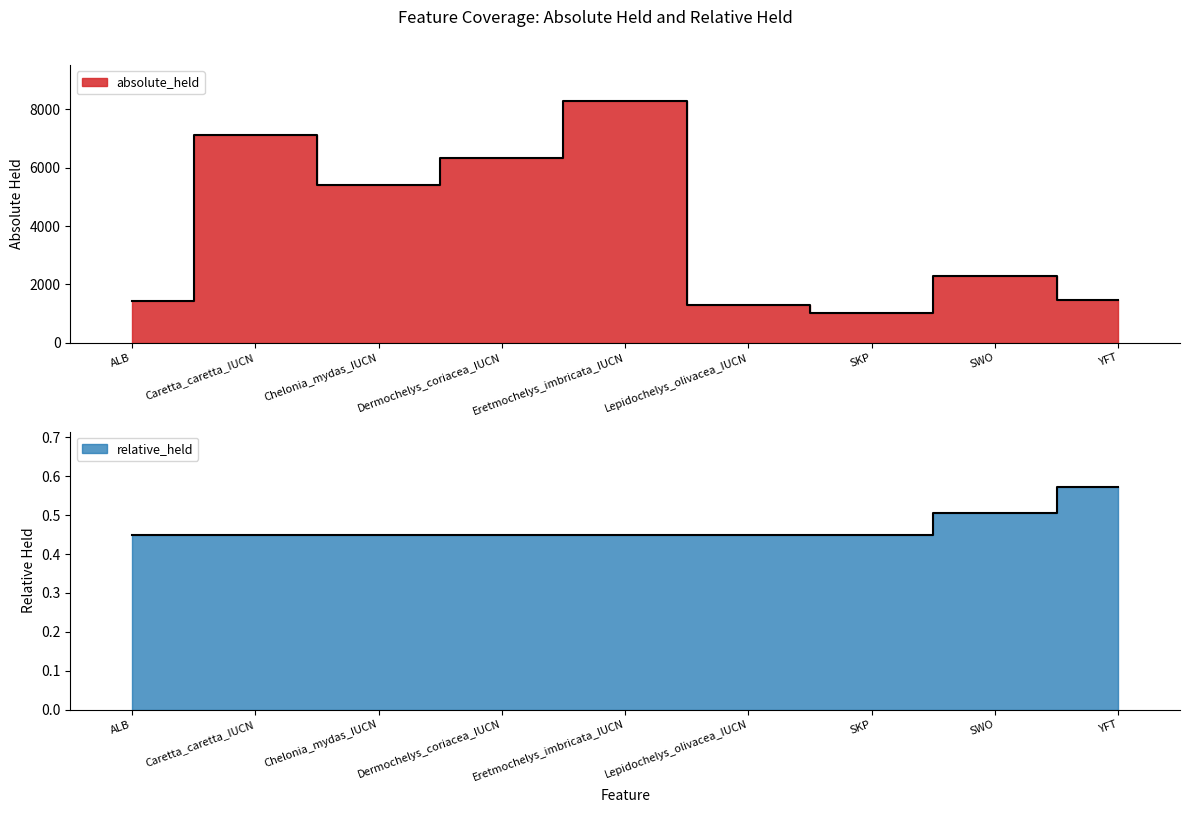

What is the label of the 1st point from the left?

ALB